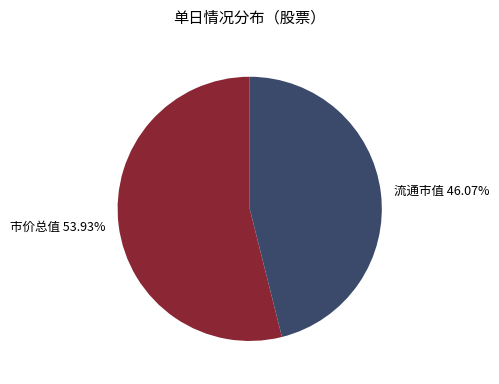

Approximately how many times larger is the value at 市价总值 53.93% compared to 流通市值 46.07%?

1.2